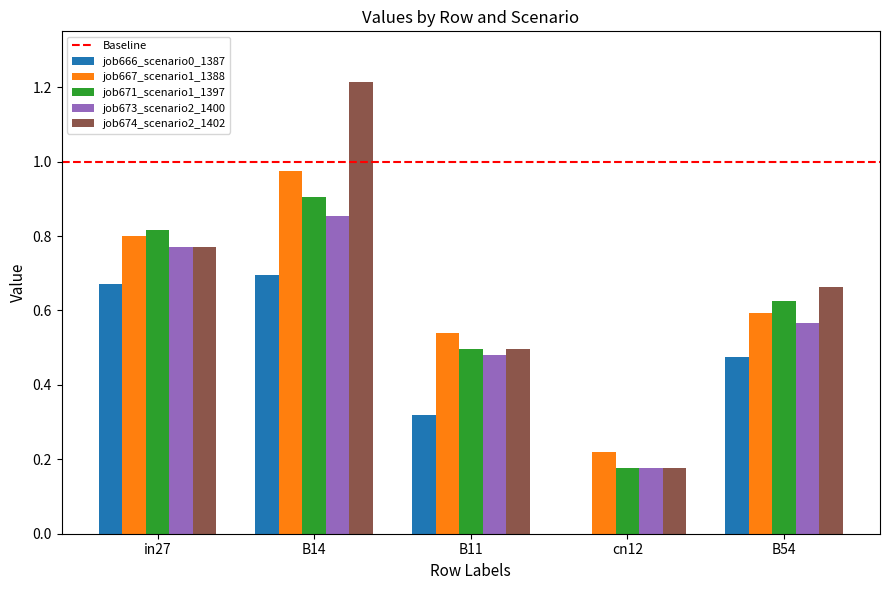

What is the sum of all job674_scenario2_1402 values?

3.3